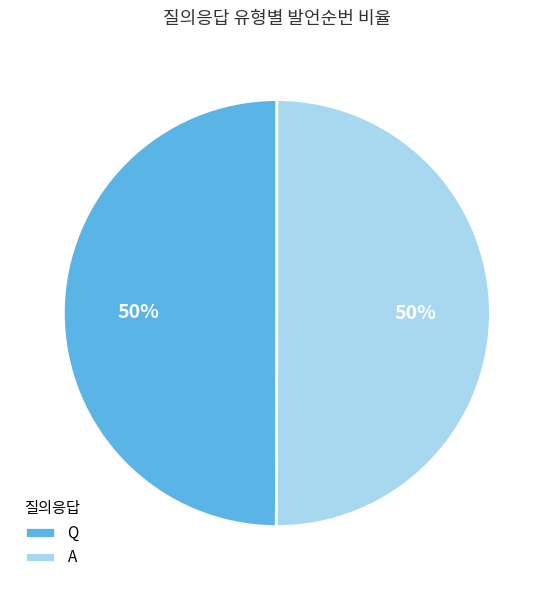

What is the ratio of the value at A to the value at Q?

1.0